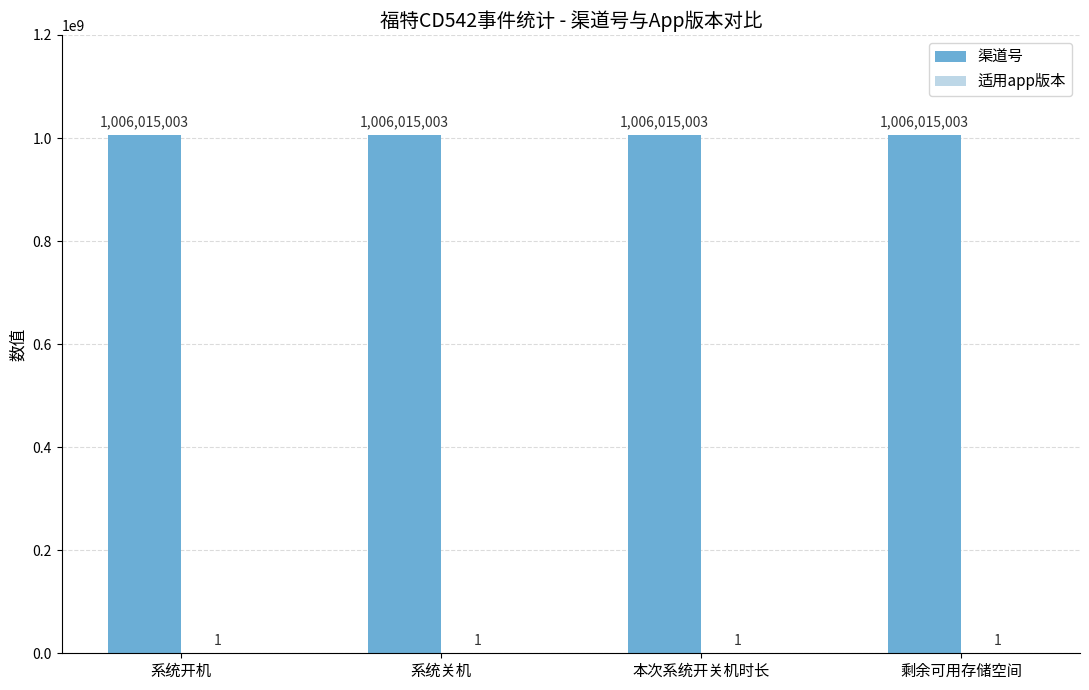

What is the maximum value shown in the chart?

1006015003